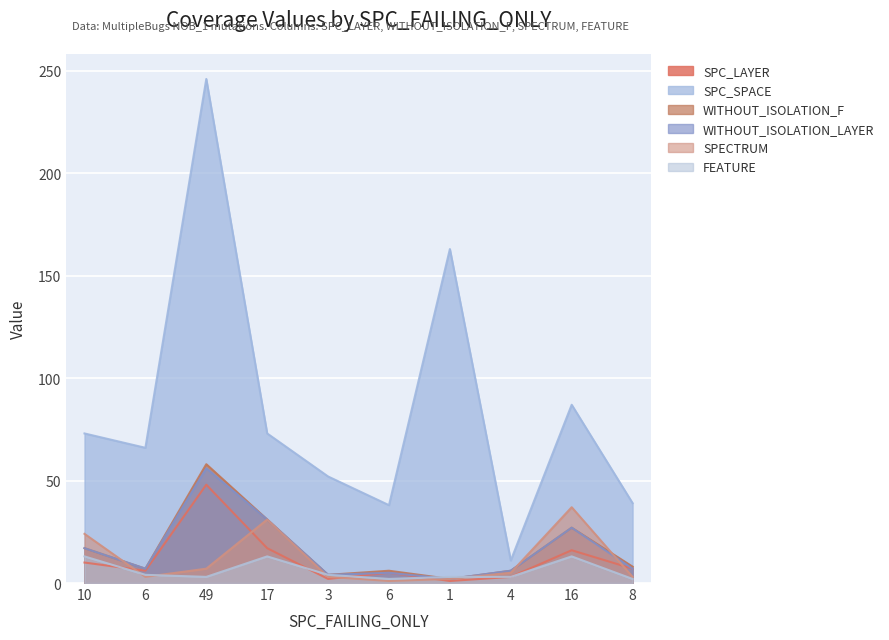

What is the total value across all series at 16?

207